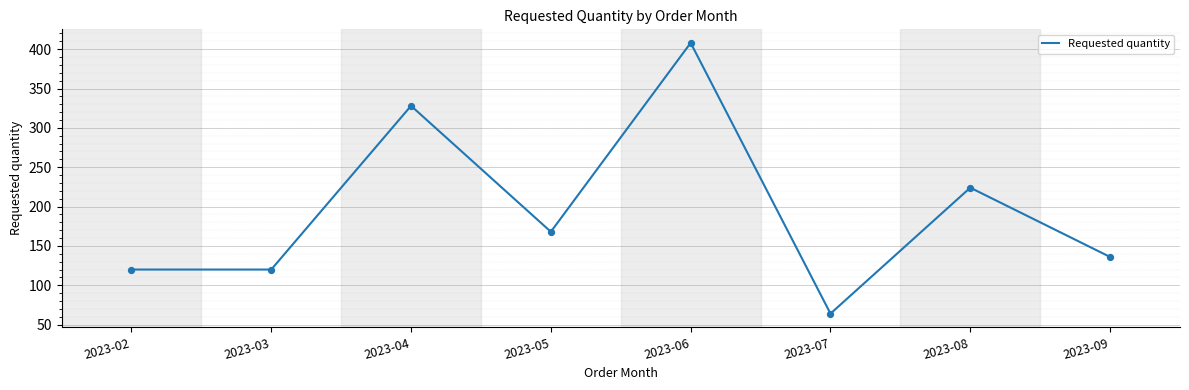

Which has a higher value, 2023-03 or 2023-04?

2023-04